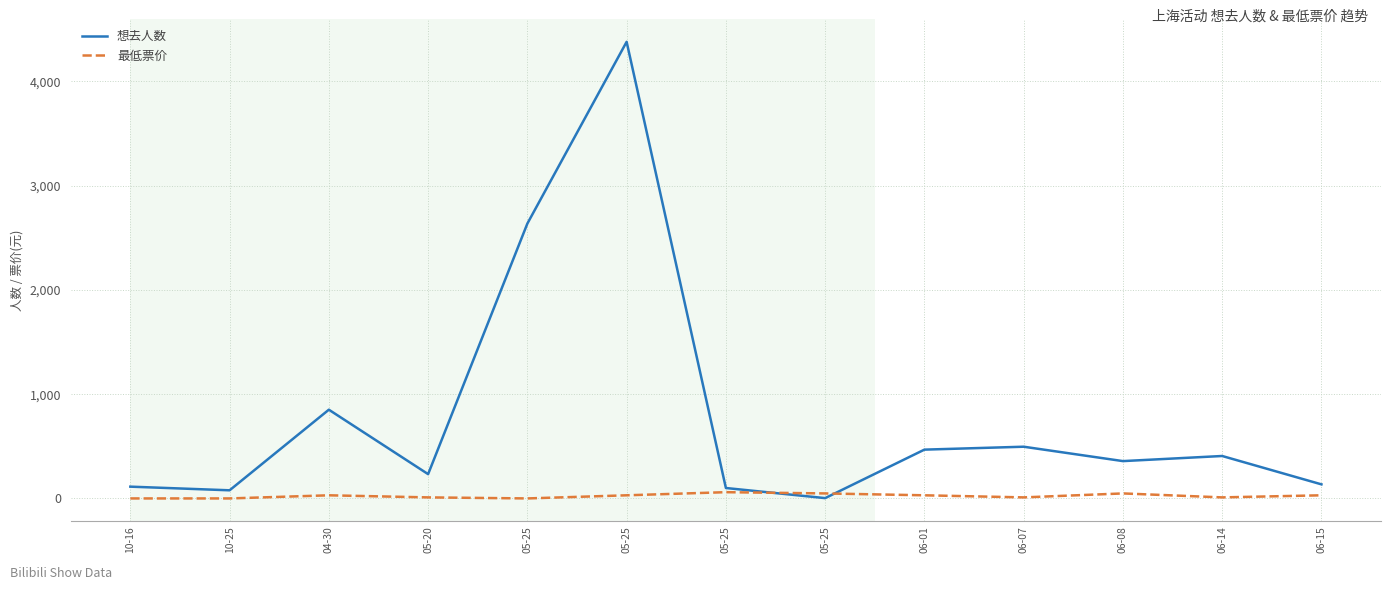

How many lines are shown in the chart?

2